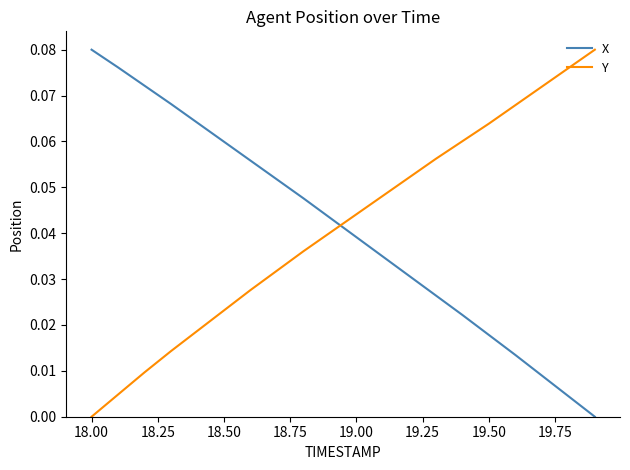

After their last crossing, which series has the higher values: X or Y?

Y